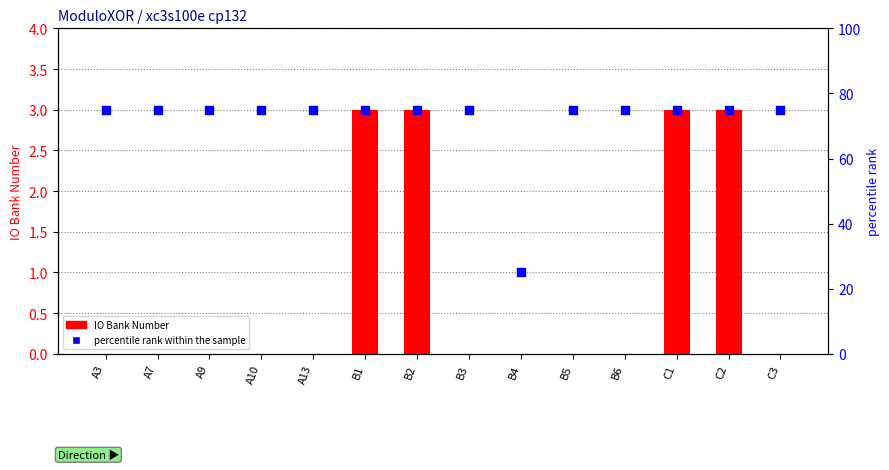

What is the total value across all series at A7?

75